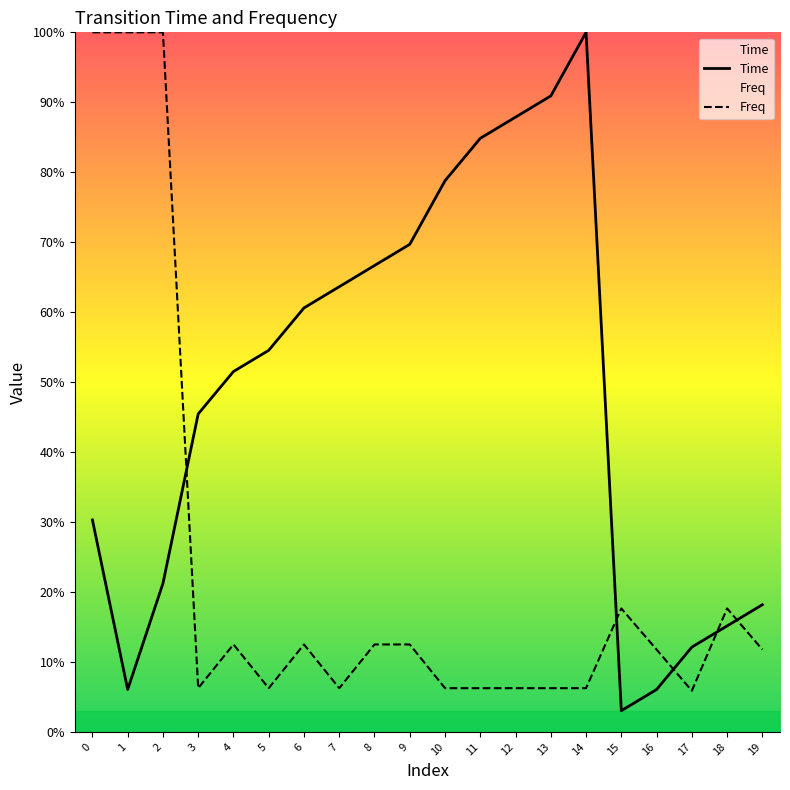

What is the difference between the second highest and minimum values in the Time series?

0.9